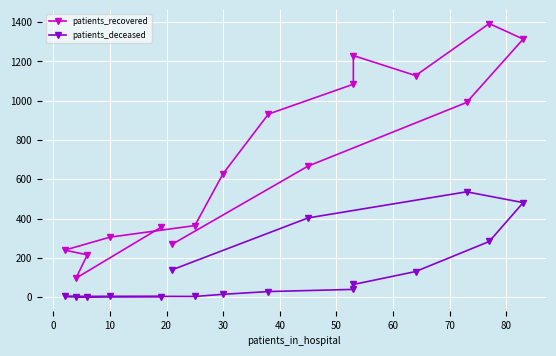

Which series has the largest total across all categories?

patients_recovered